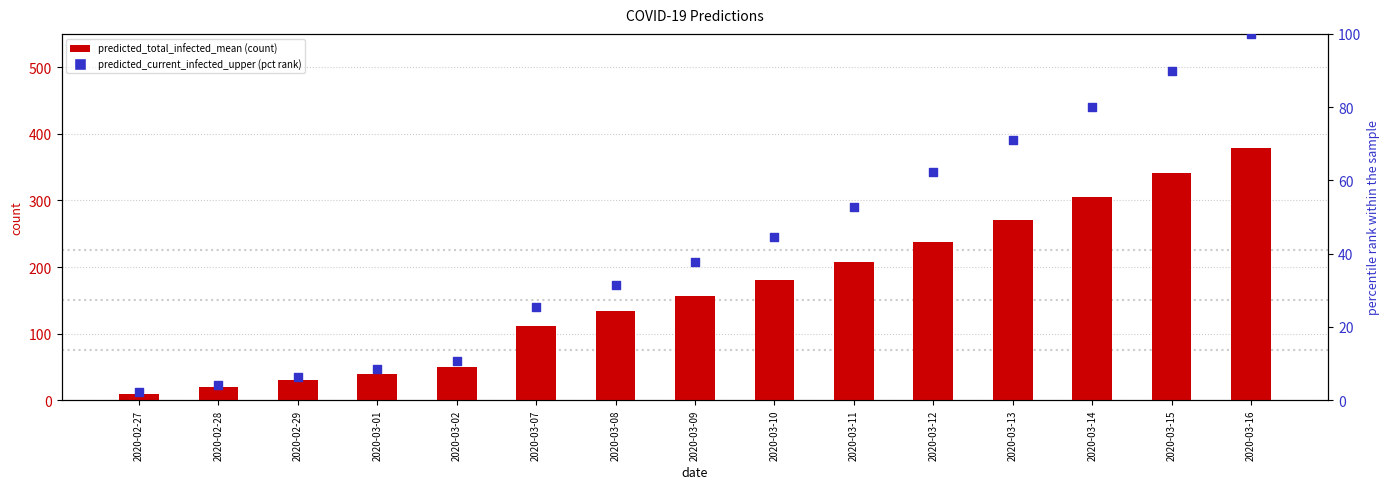

Which series has the largest Y range (max minus min)?

predicted_total_infected_mean